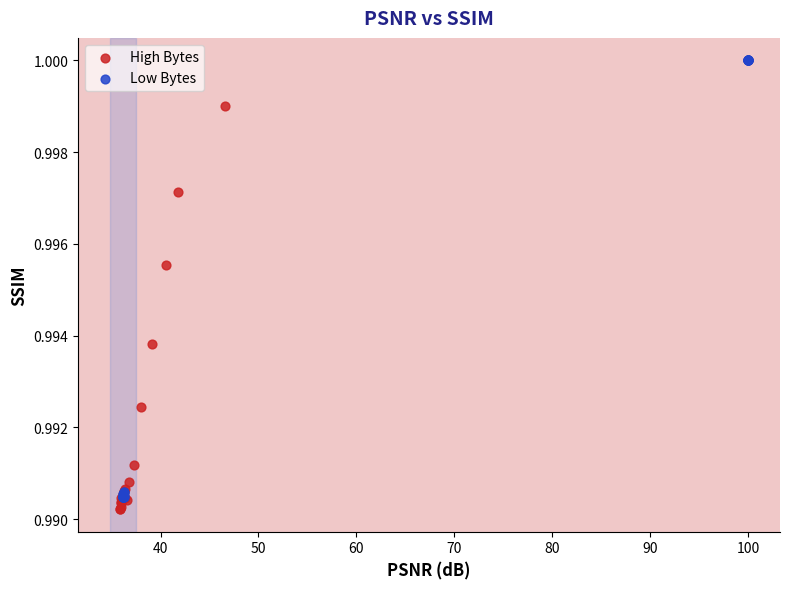

Which series reaches the minimum Y coordinate?

High Bytes